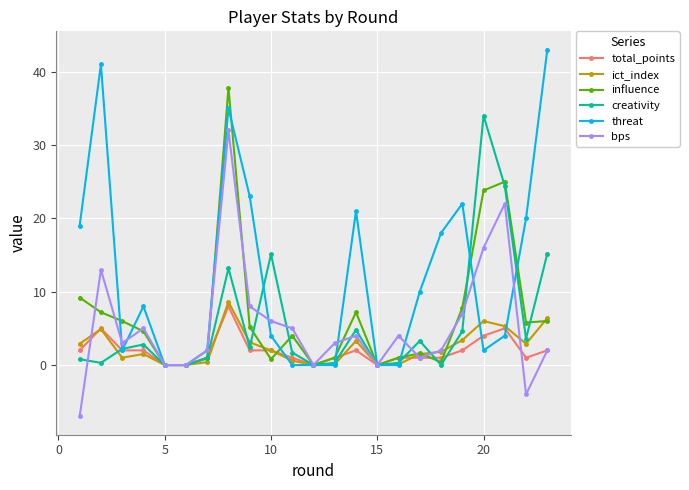

Which series has the widest spread of values?

threat